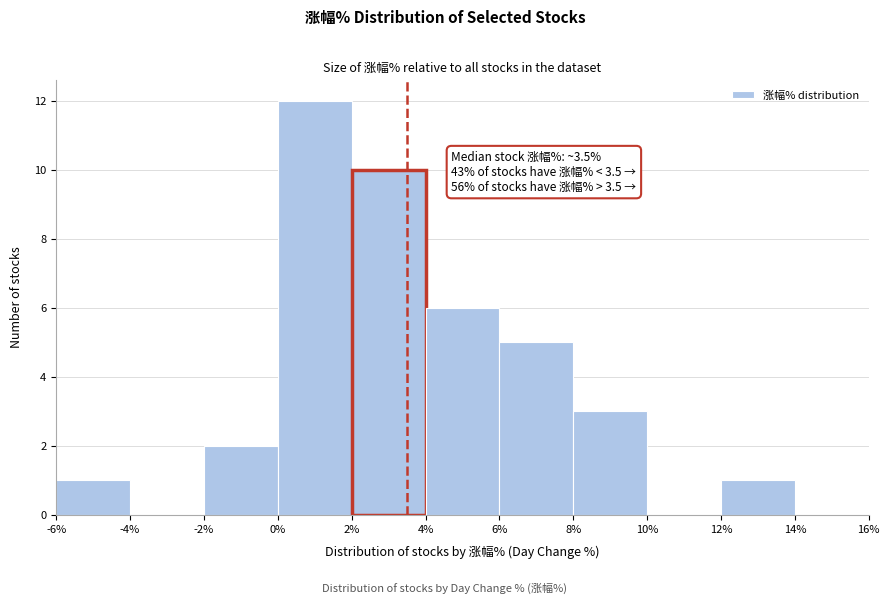

Which range on the x-axis has the tallest bar?

0% to 2%